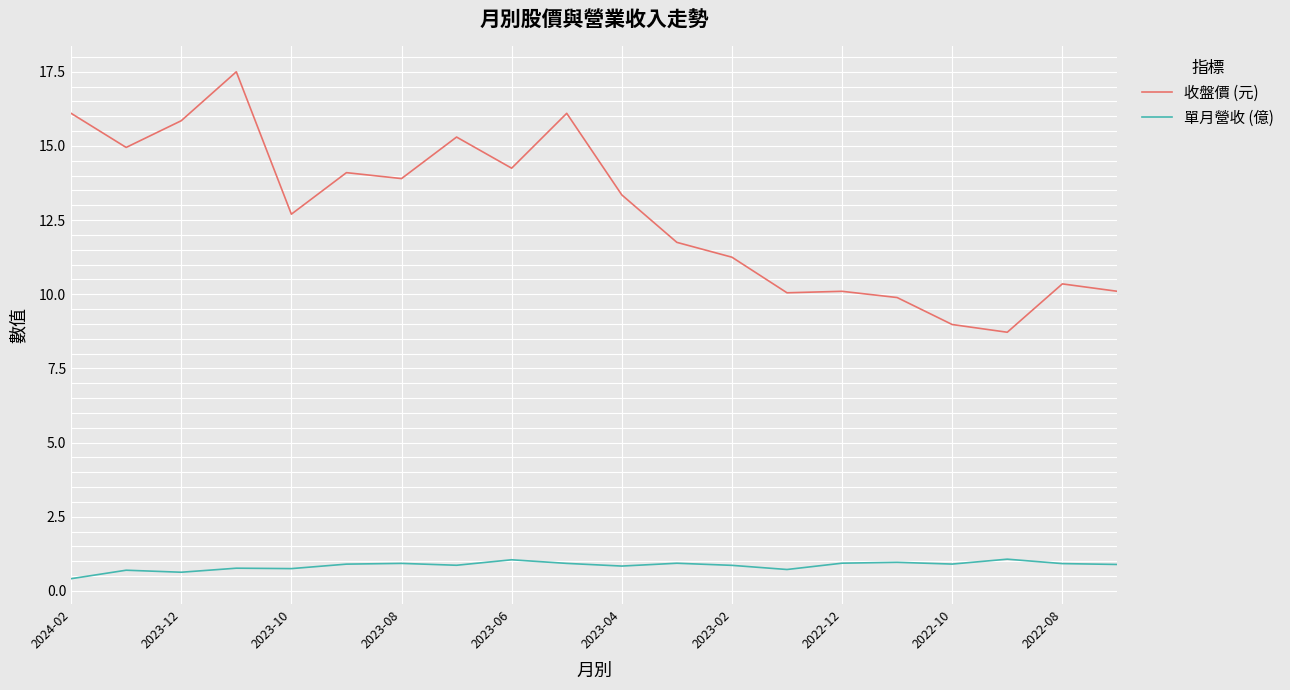

What is the difference between the maximum and minimum values in the 單月營收 (億) series?

0.7